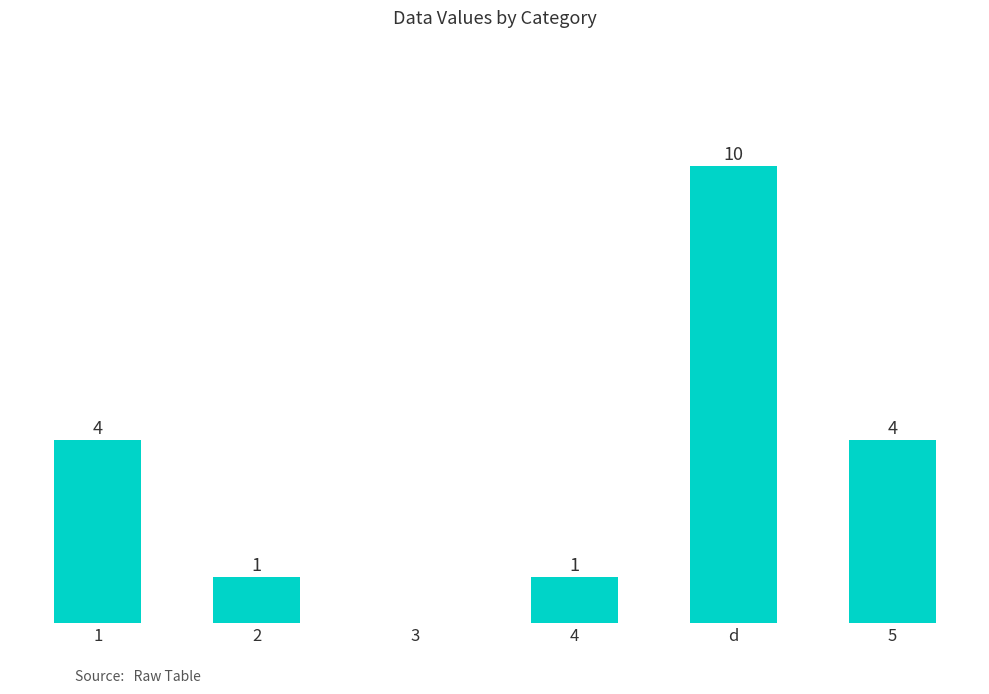

At which category does the chart reach its peak across all series?

d